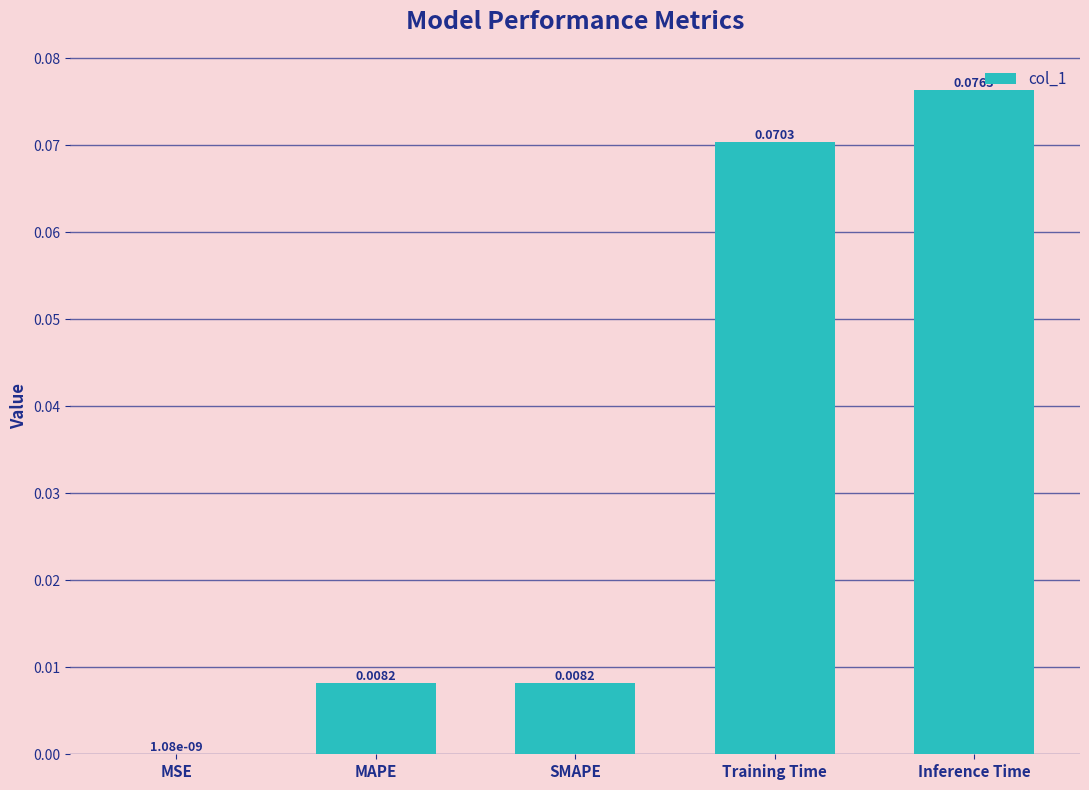

What is the change in value from MSE to Training Time?

+0.1